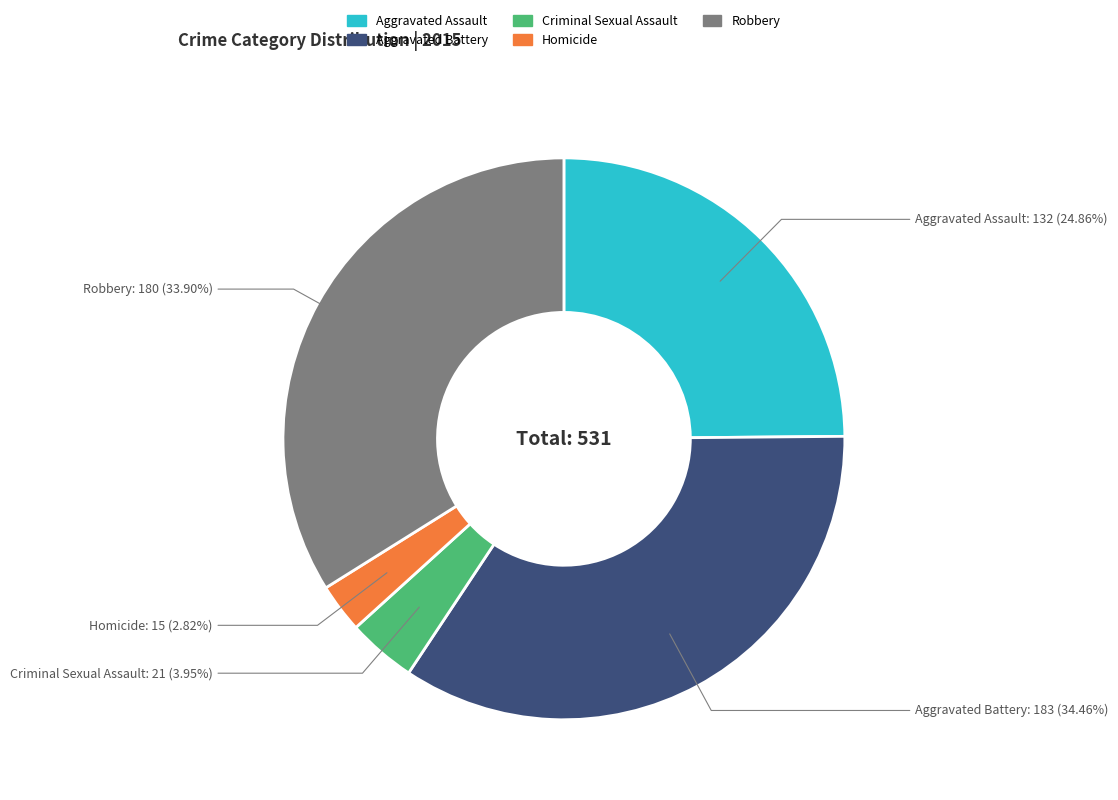

True or false: Robbery accounts for 34% of the total.

True